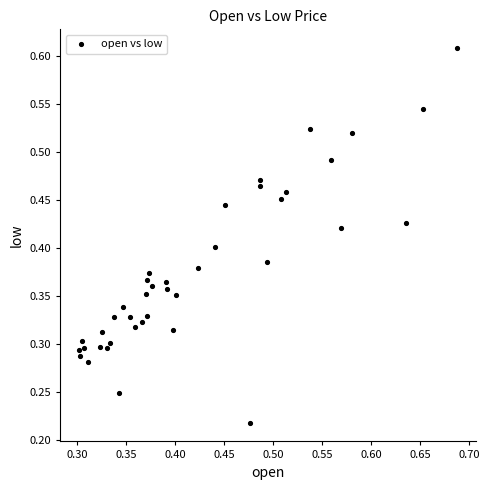

How many data points are displayed?

40